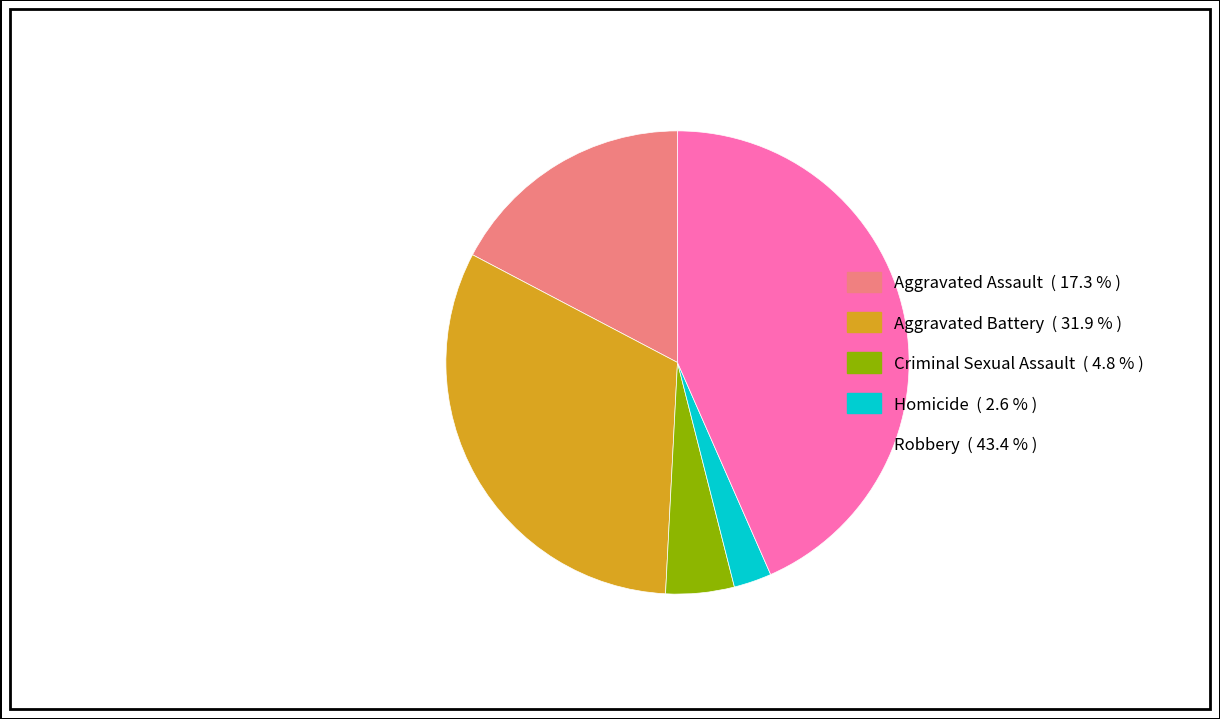

Combined, do Criminal Sexual Assault and Aggravated Assault account for over 50%?

No